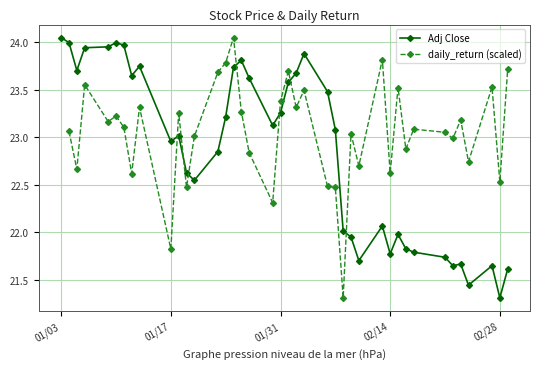

Which category has the lowest value in the Adj Close series?

02/28